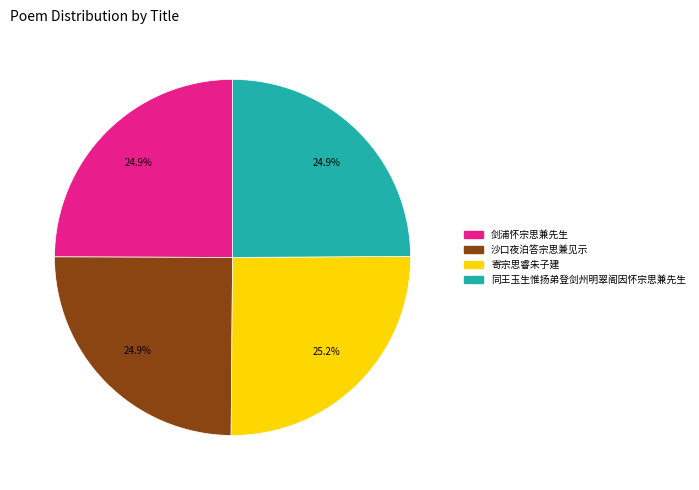

Does 寄宗思睿朱子建 account for over 50% of the chart?

No